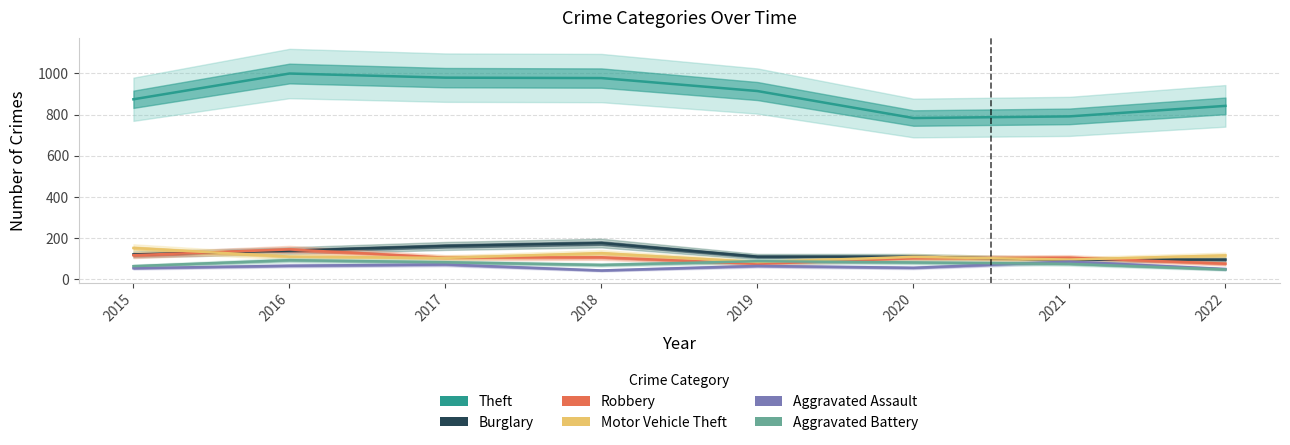

Is the value of Motor Vehicle Theft at 2022 greater than the value of Theft at 2018?

No